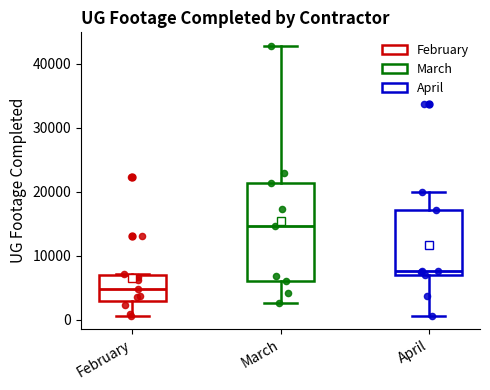

Where does the median line of the box for February sit on the y-axis? The values are not printed on the chart, so give them approximately, as read against the axis.

5000